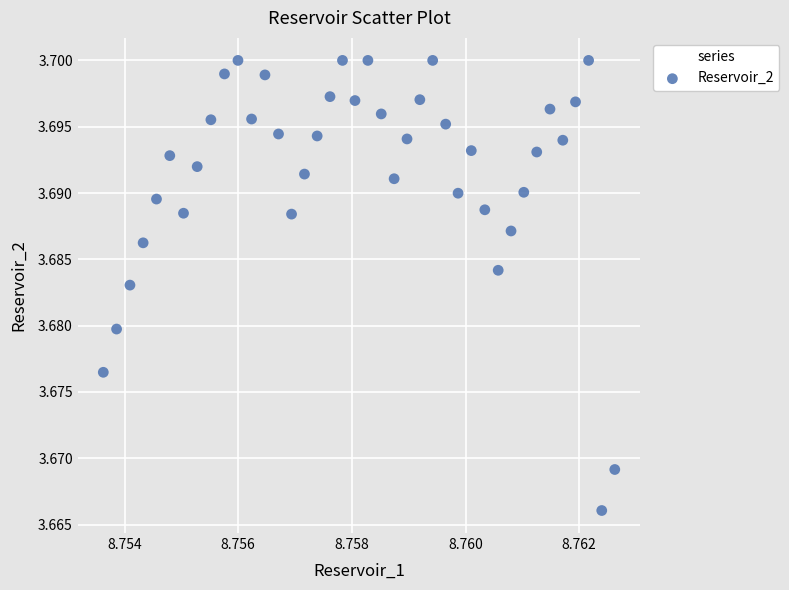

How many data points are displayed?

40